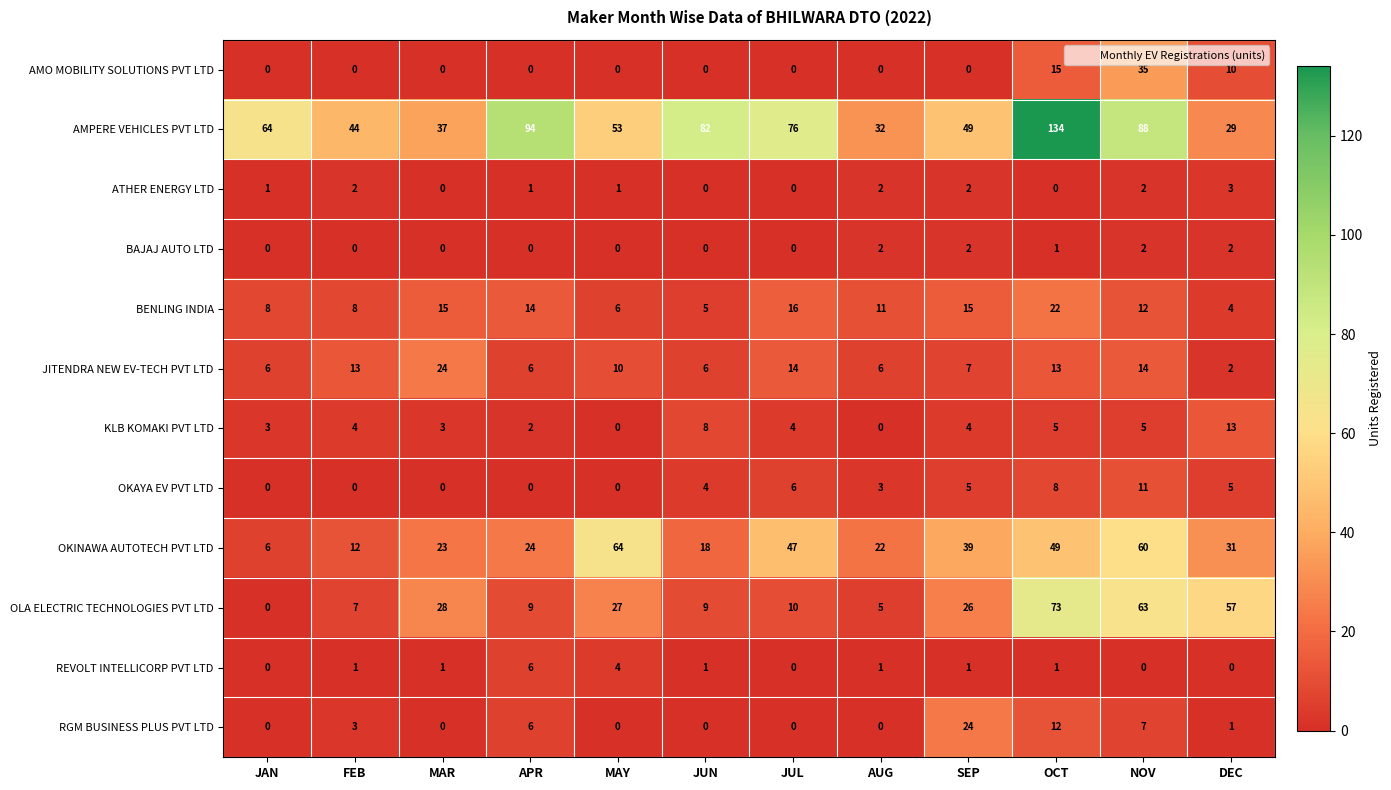

What is the sum of the JITENDRA NEW EV-TECH PVT LTD values at MAR and FEB?

37